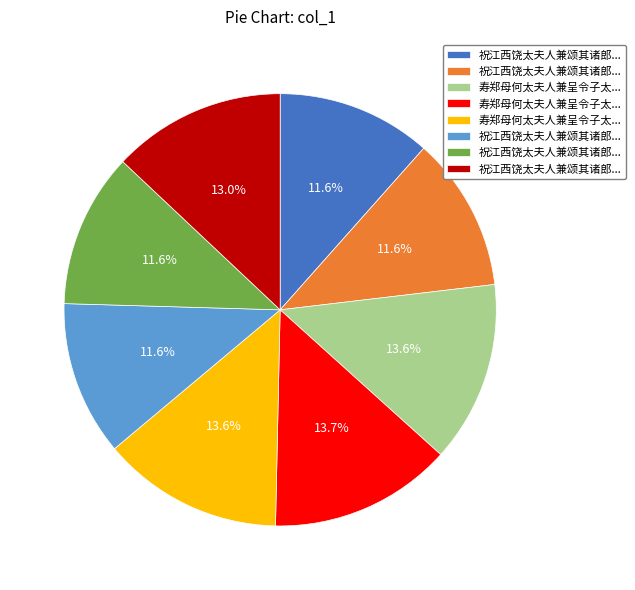

Is there any slice that represents more than half of the pie?

No